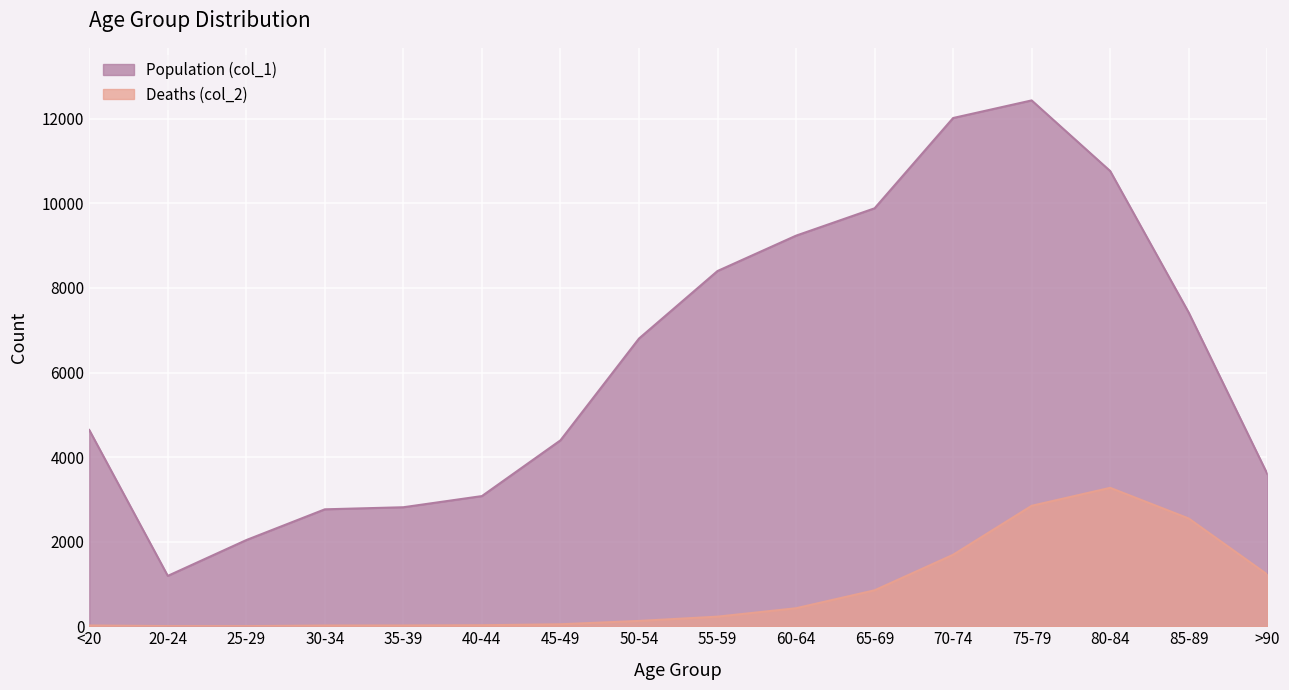

What is the minimum value for Deaths (col_2)?

3